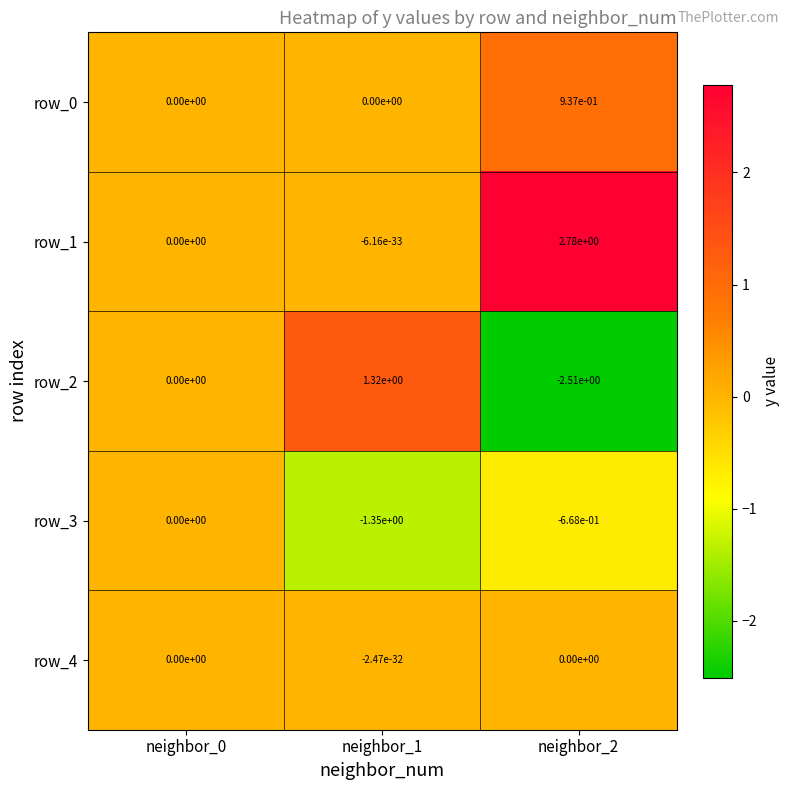

What is the sum of the row_3 values at neighbor_2 and neighbor_1?

-2.0